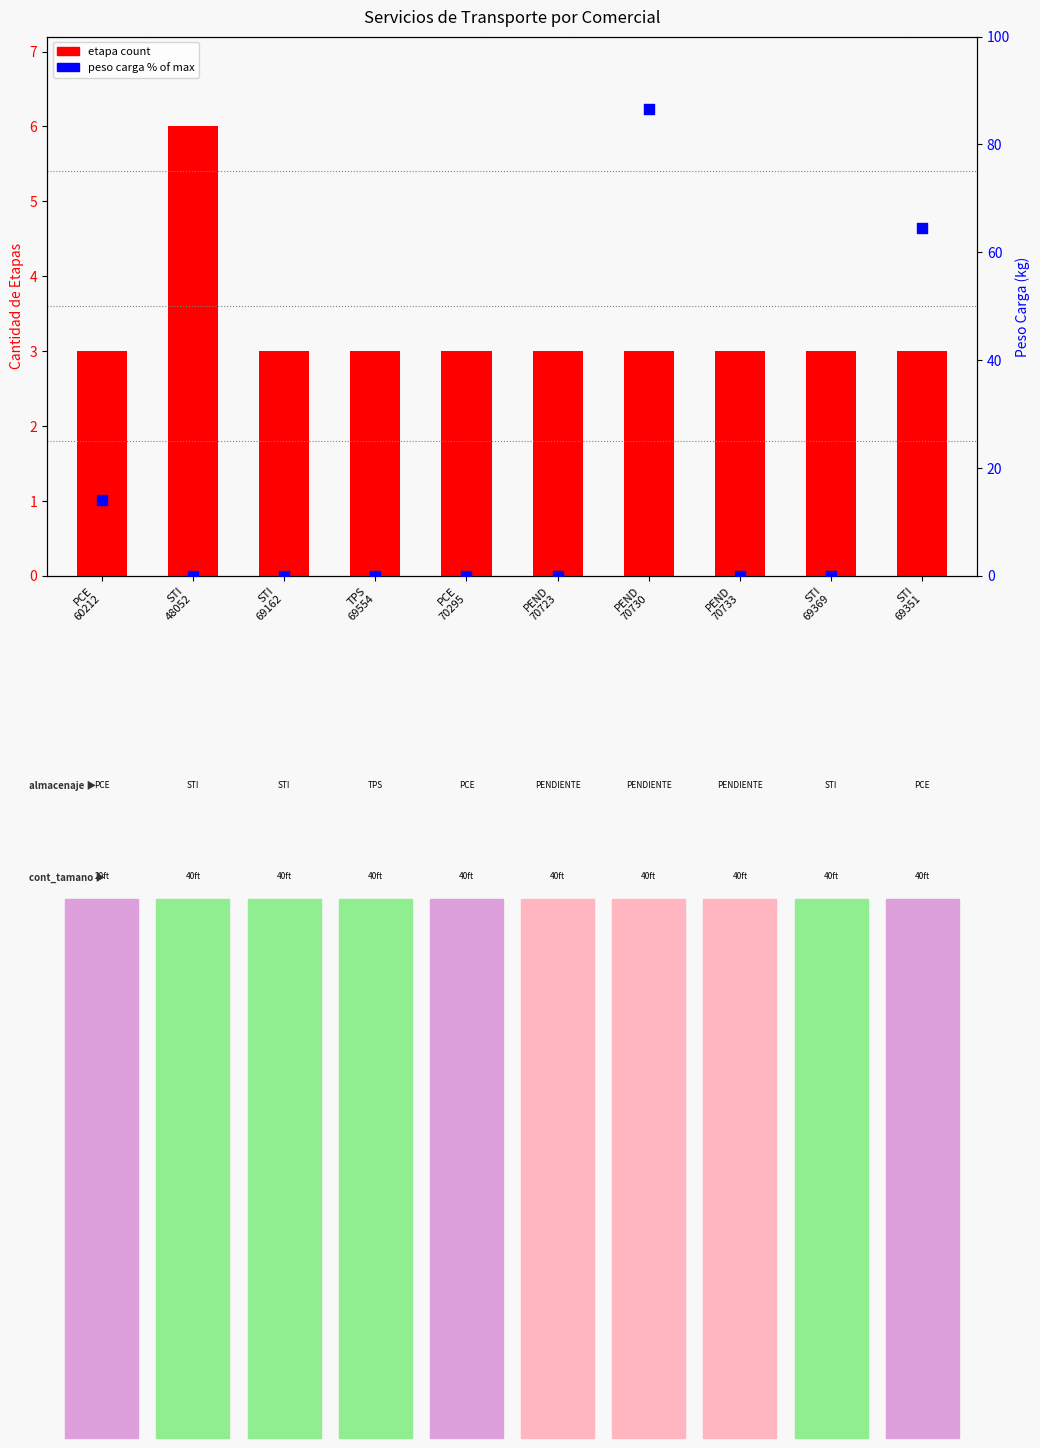

Which series has the largest total across all categories?

peso carga (% of max)